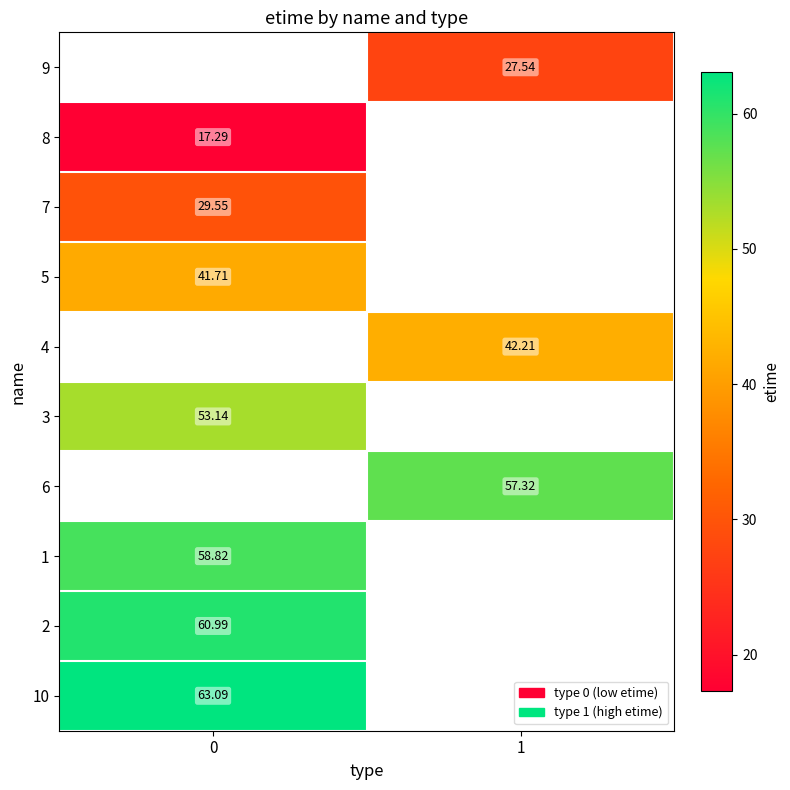

Is the value of 10 at 0 greater than the value of 4 at 1?

Yes